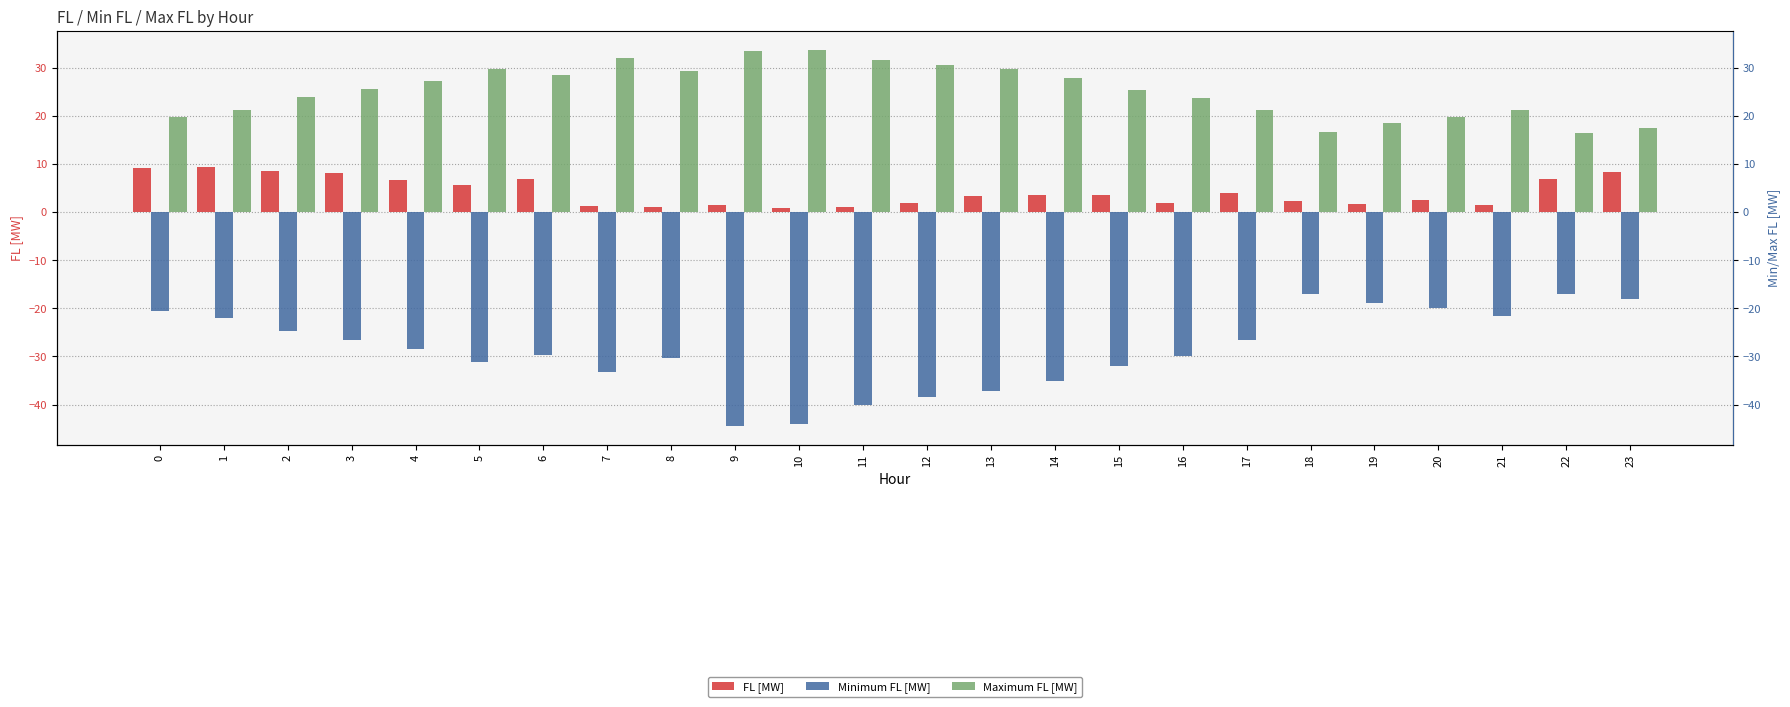

Is the value of Minimum FL [MW] at 14 greater than the value of Maximum FL [MW] at 22?

No